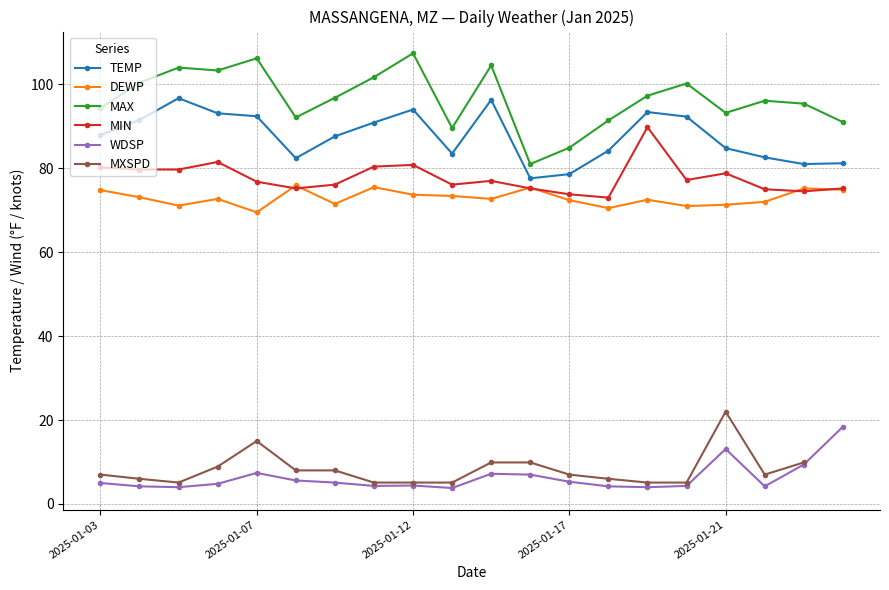

Rank the series by their maximum value, from highest to lowest.

MAX, TEMP, MIN, DEWP, MXSPD, WDSP